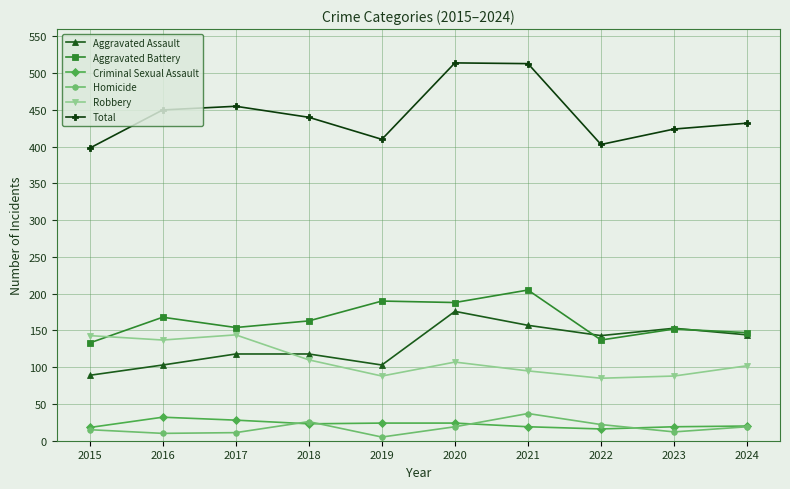

What is the value of the Homicide point at the 7th from the left?

37